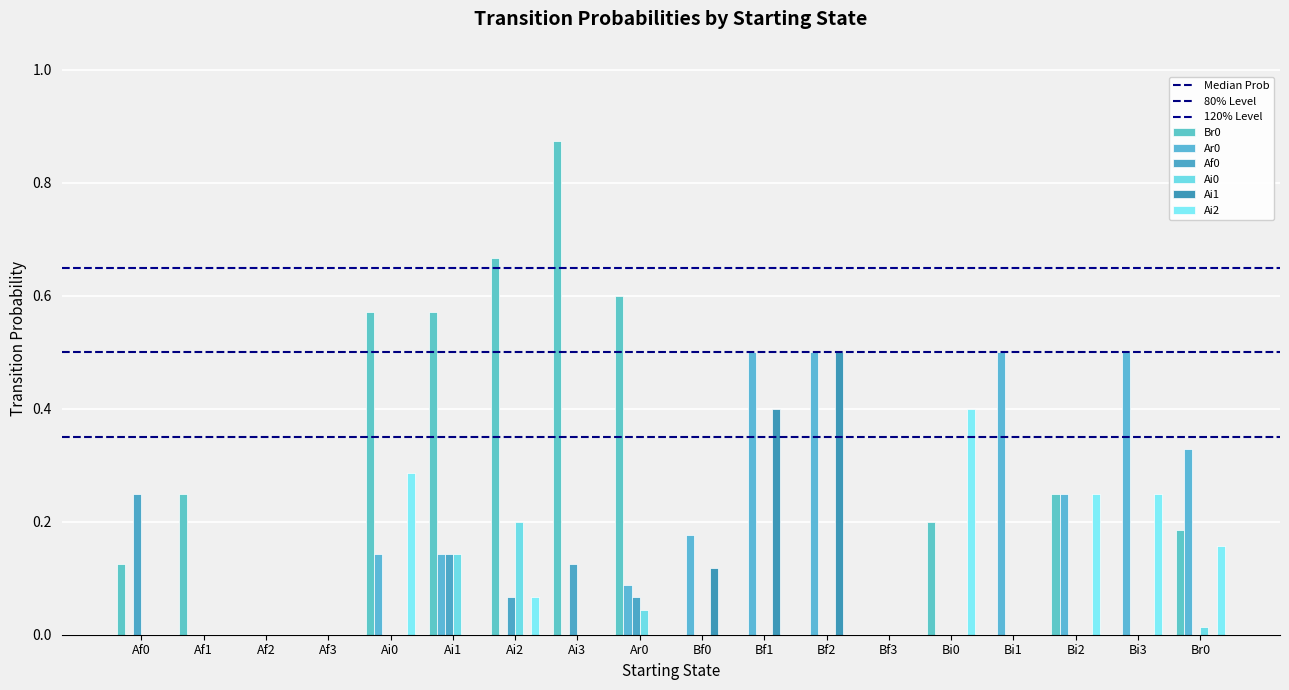

What is the difference between the maximum and minimum values in the Af0 series?

0.2